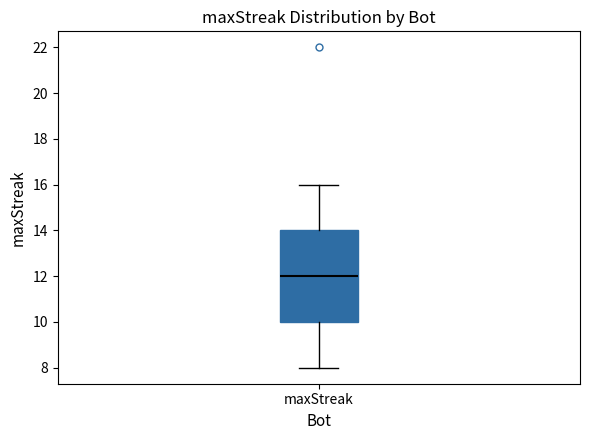

Read this box plot against the y-axis: the position of the median line, the range covered by the box, and the ends of both whiskers. The values are not printed on the chart, so give them approximately, as read against the axis.

median 12, box 10 to 14, whiskers 8 to 16